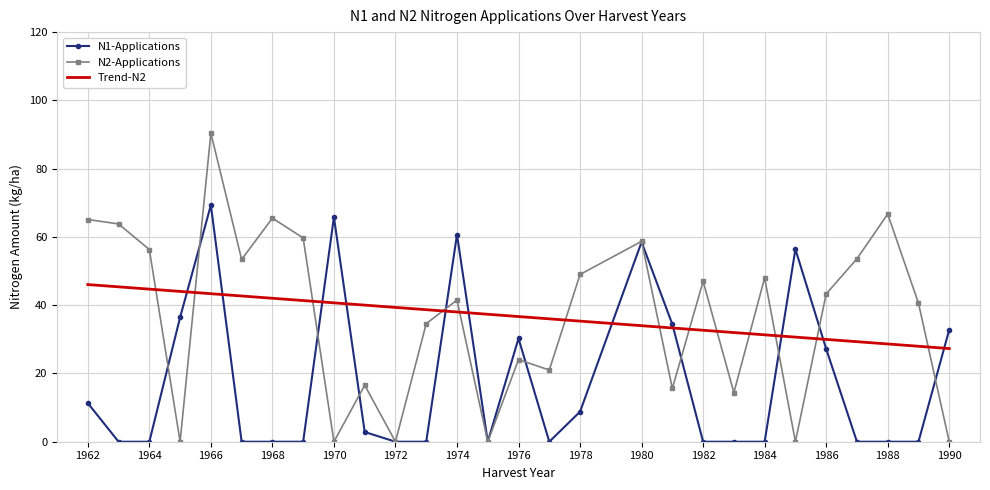

Which series has the widest spread of values?

N2-Applications